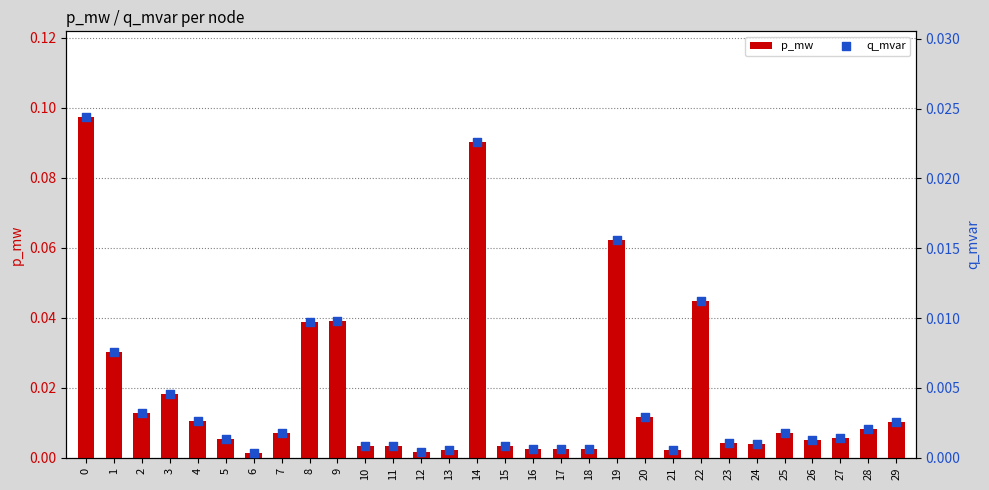

Is the value of q_mvar at 17 greater than the value of p_mw at 2?

No